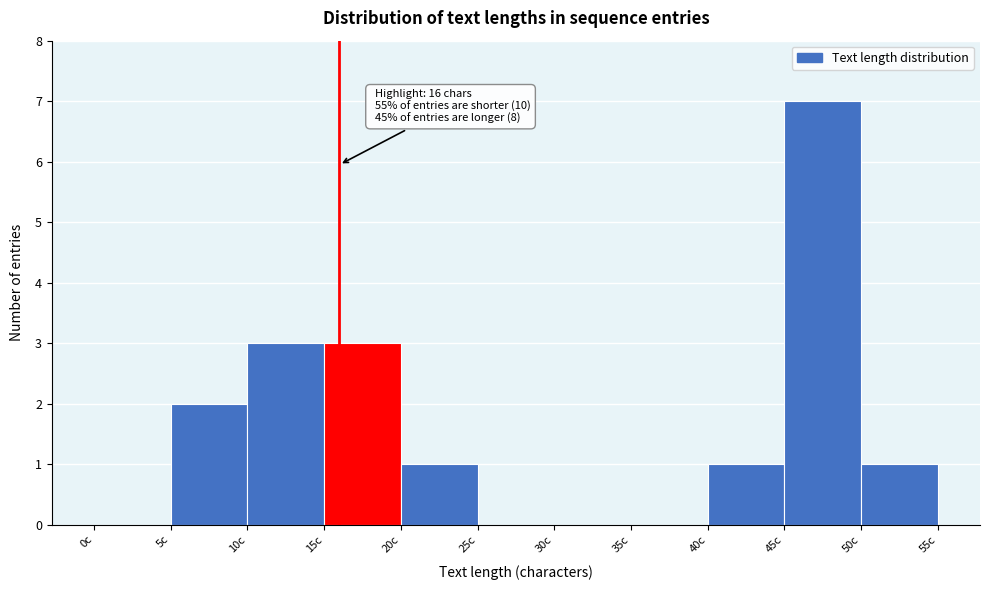

Over which range of the x-axis is the bar tallest?

45 to 50